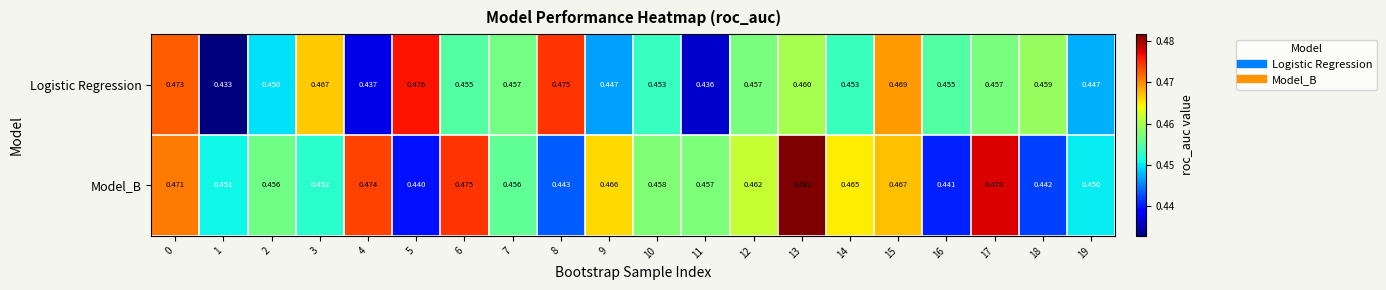

Is the value of Model_B at 7 greater than the value of Logistic Regression at 13?

No